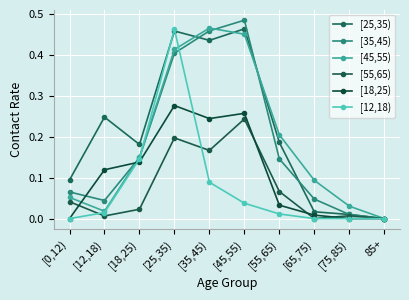

What is the spread (max minus min) of values at [45,55)?

0.4